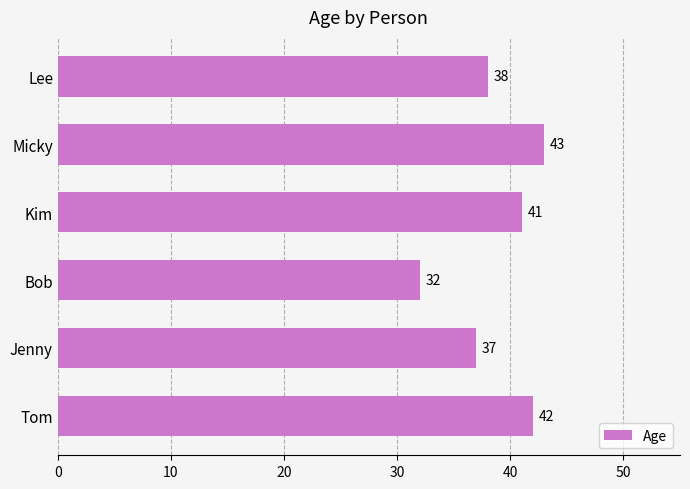

Rank the categories by value from lowest to highest.

Bob, Jenny, Lee, Kim, Tom, Micky